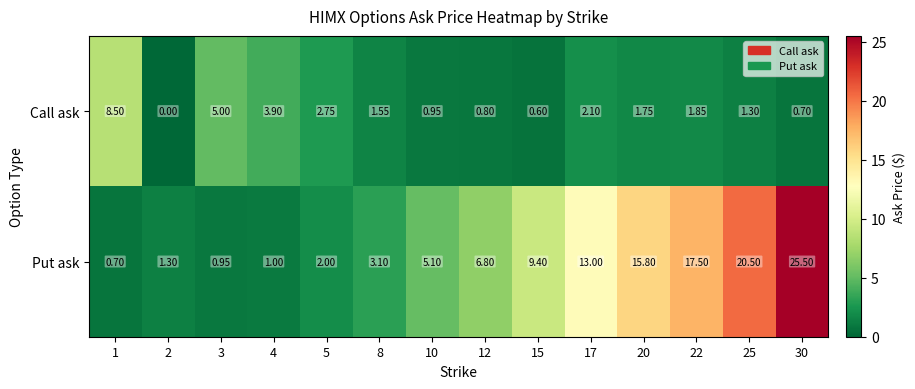

What is the total value across all series at 20?

17.6